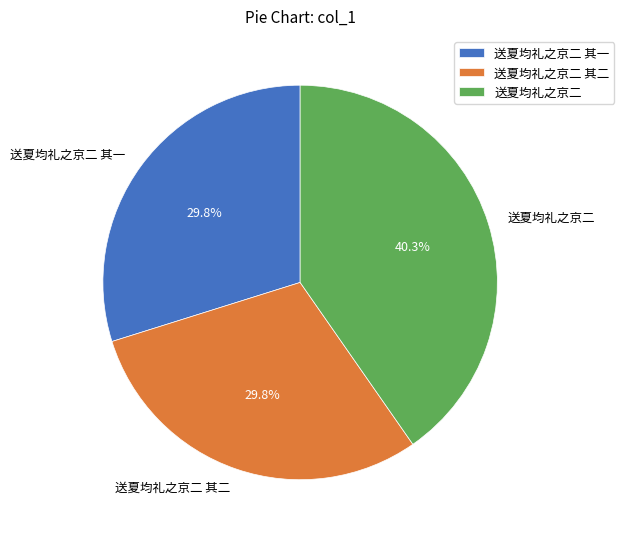

To the nearest percent, what percentage of the pie is 送夏均礼之京二?

40%